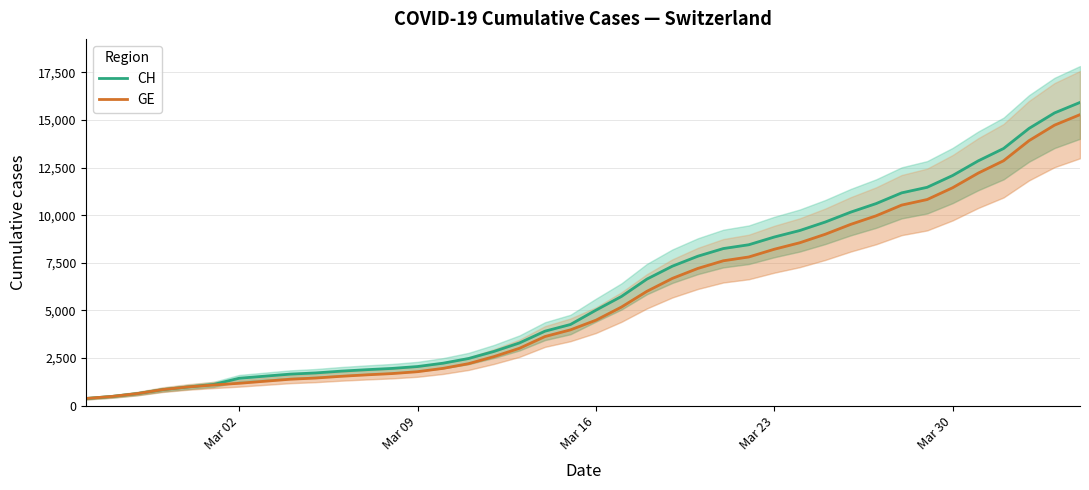

Which series has the largest total across all categories?

CH